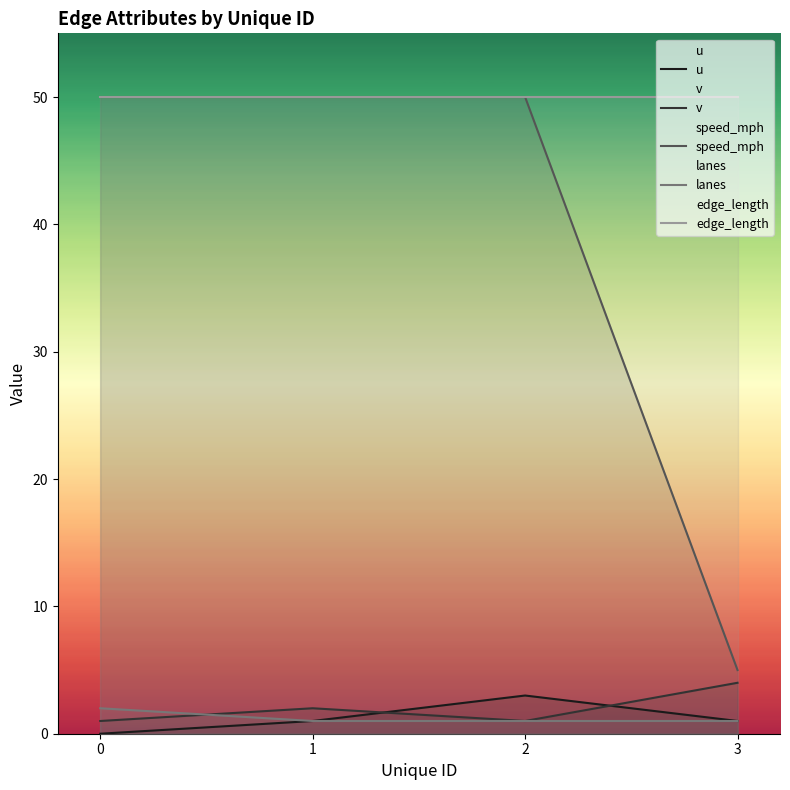

Is this an area chart (filled region under the line)?

No